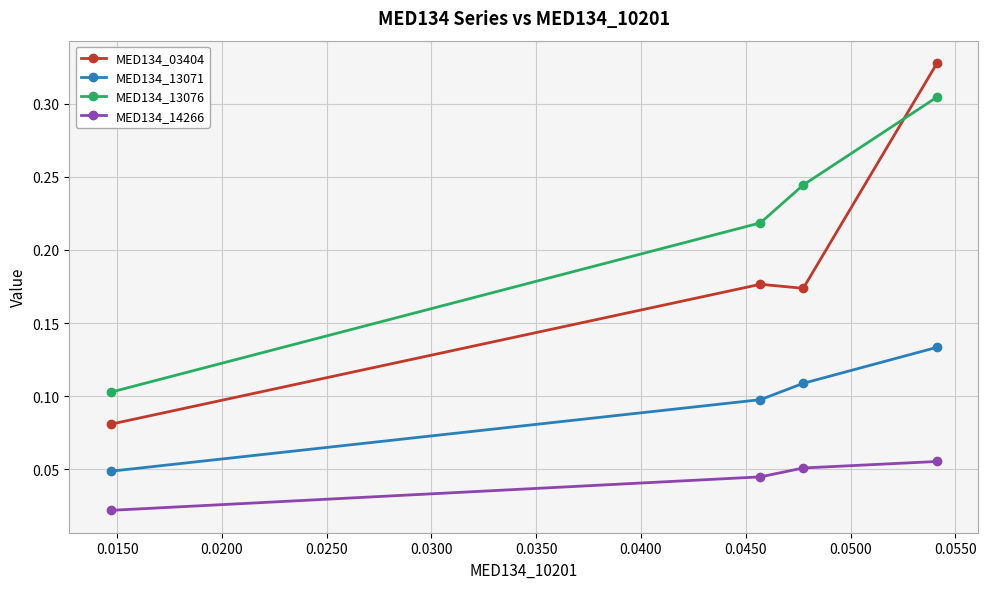

What are all the series names shown in the legend?

MED134_03404, MED134_13071, MED134_13076, MED134_14266